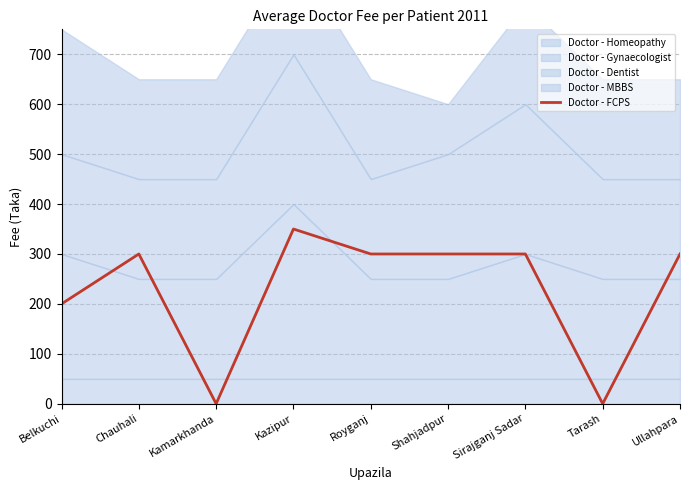

What position from the left is Shahjadpur?

6